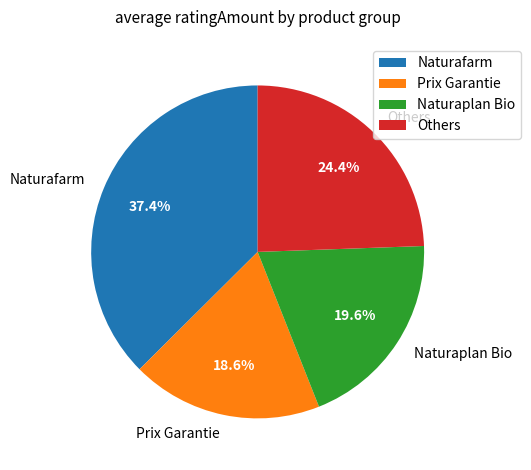

What portion of the pie excludes Prix Garantie?

81.4%